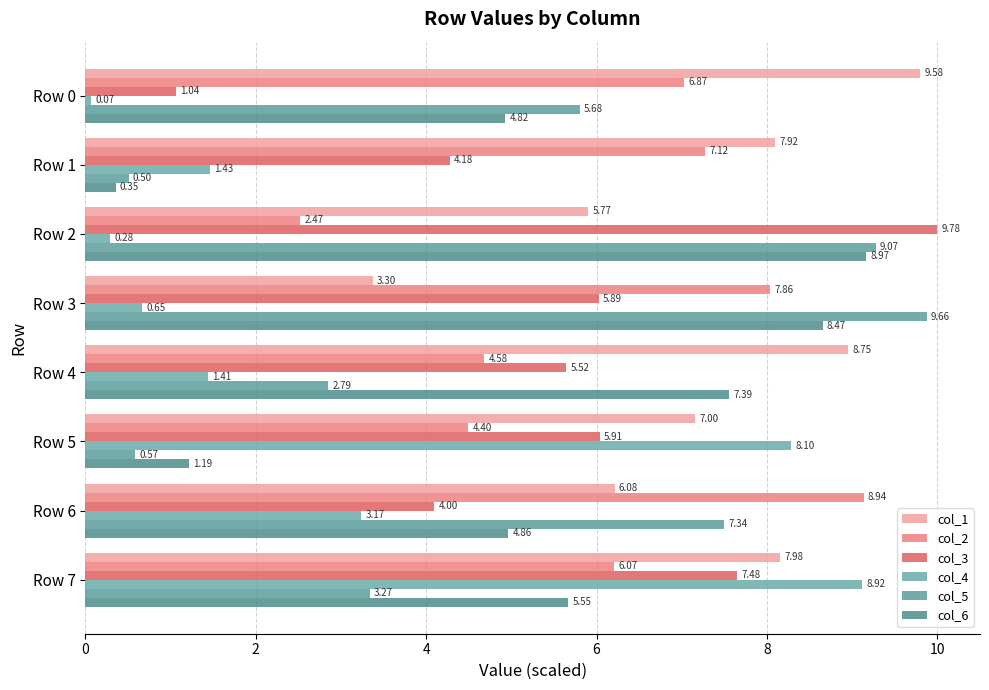

How many series are shown in this chart?

6